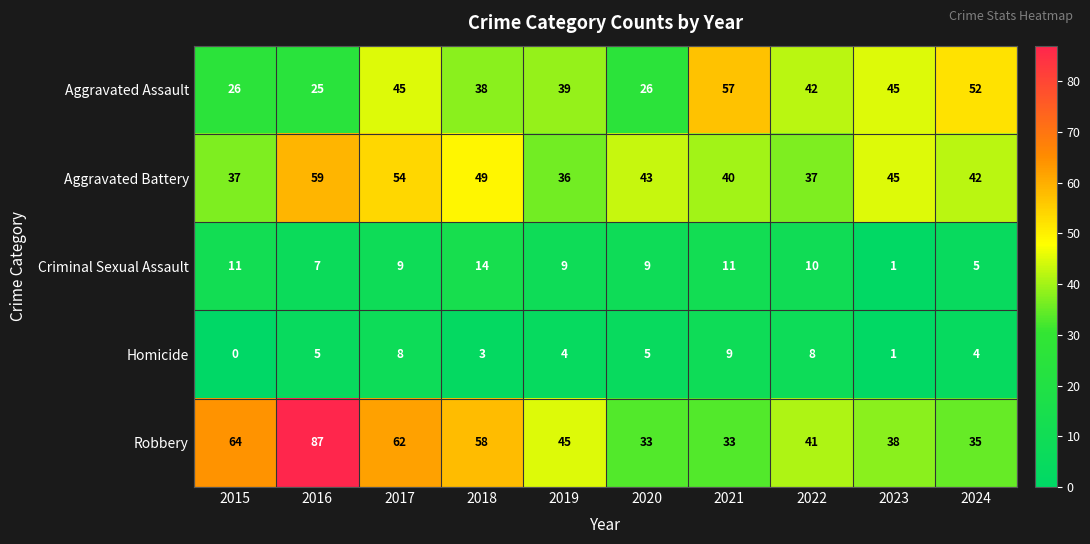

What is the lowest value of the Robbery series?

33